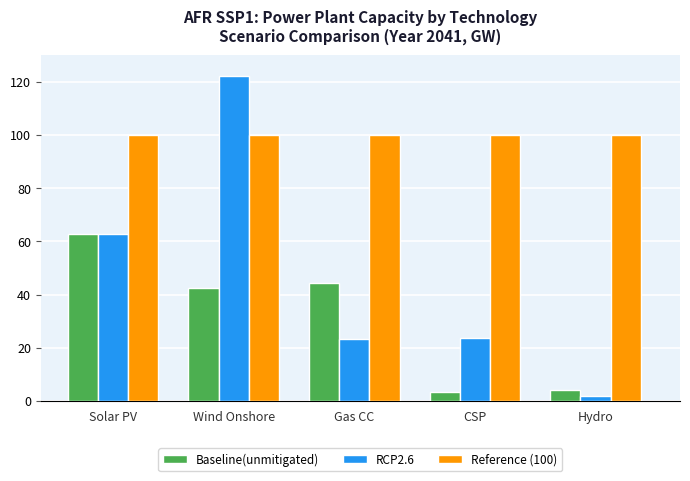

What is the spread (max minus min) of values at Hydro?

98.3